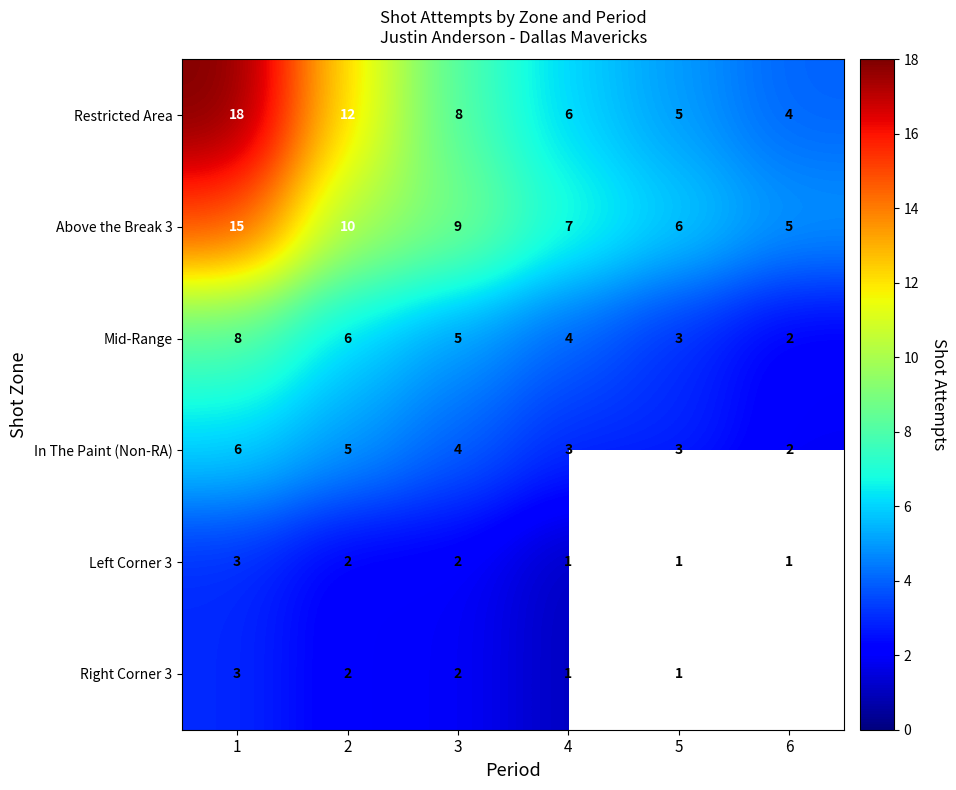

What is the difference between the highest and lowest values at 4?

6